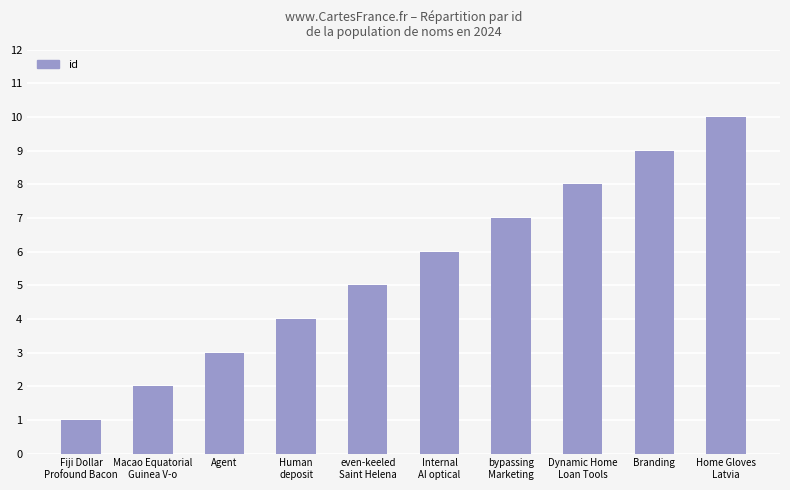

What is the sum of the values at even-keeled
Saint Helena and Macao Equatorial
Guinea V-o?

7